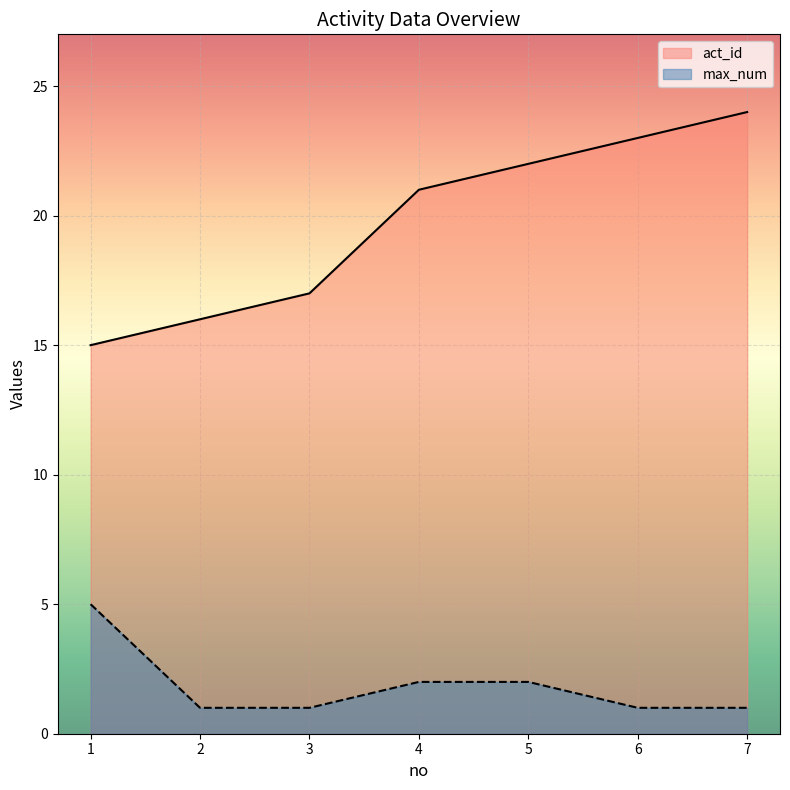

What is the spread (max minus min) of values at 4?

19